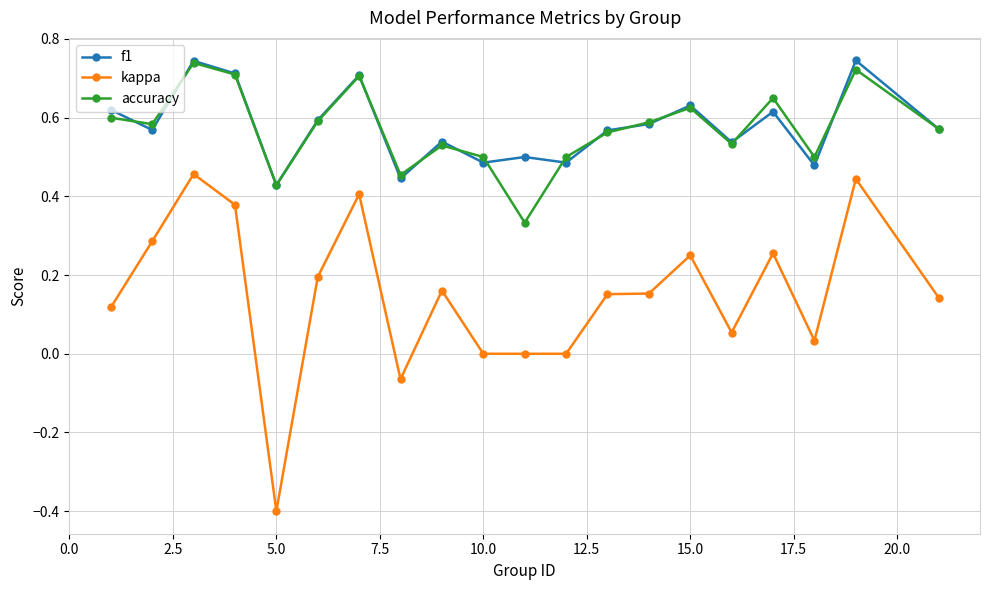

What is the smallest value displayed?

-0.4